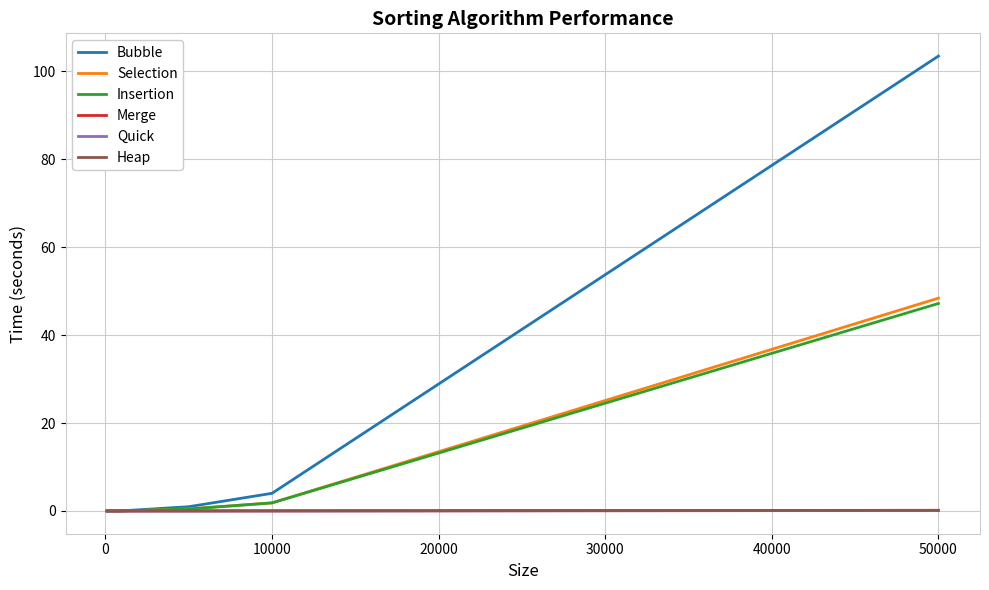

Which series has the largest range (max minus min)?

Bubble